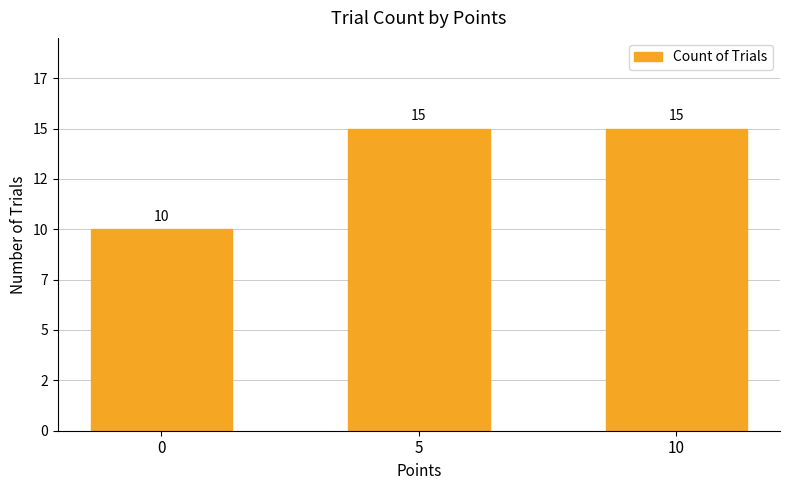

What is the difference between the values at 0 and 10?

5